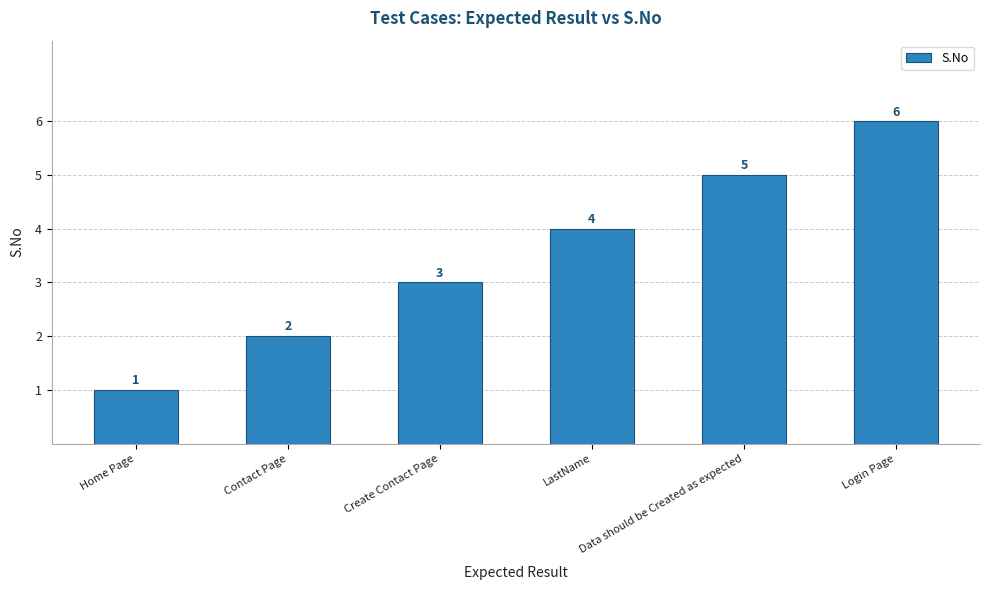

Rank the categories by value from lowest to highest.

Home Page, Contact Page, Create Contact Page, LastName, Data should be Created as expected, Login Page